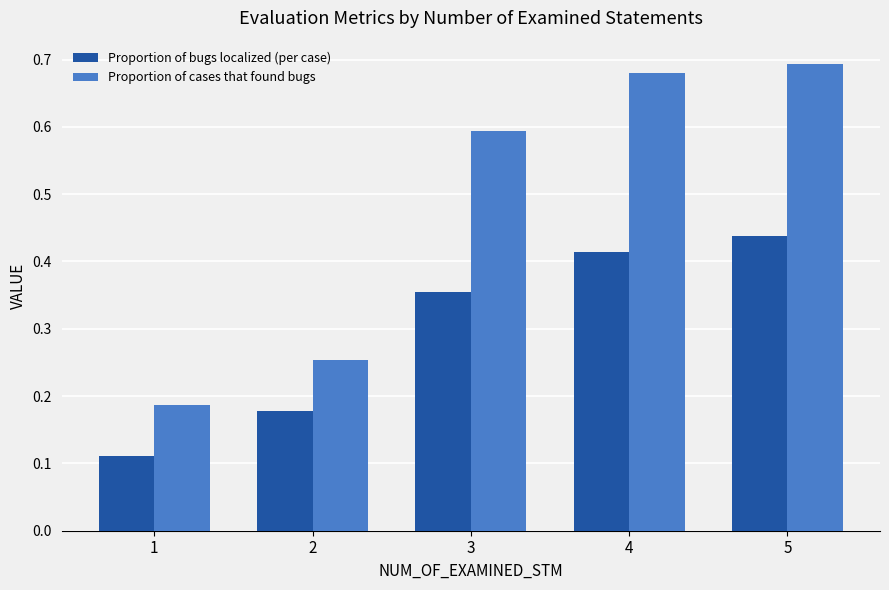

How many Proportion of cases that found bugs values are between 0 and 1?

5